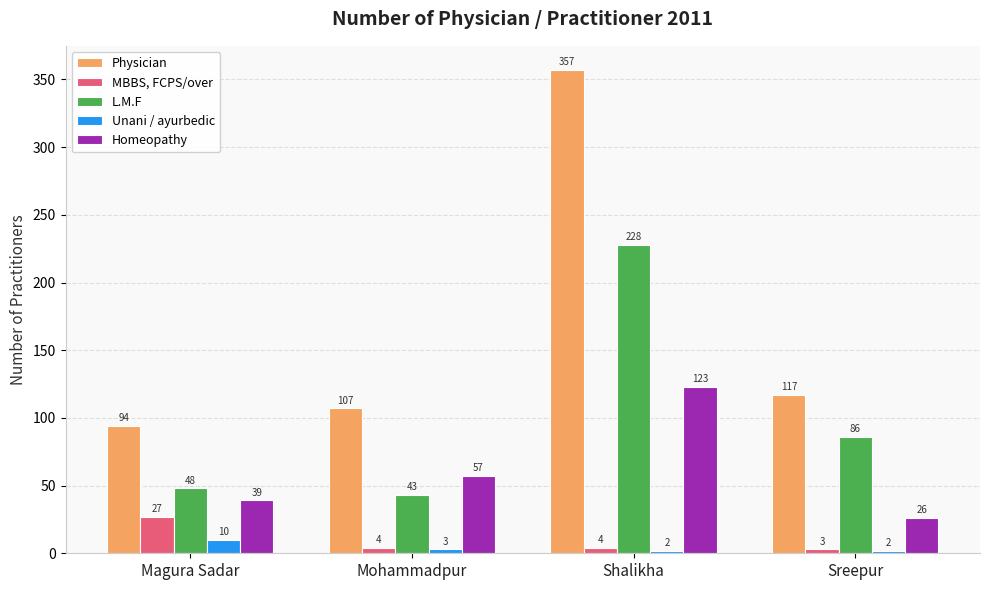

What is the spread (max minus min) of values at Shalikha?

355